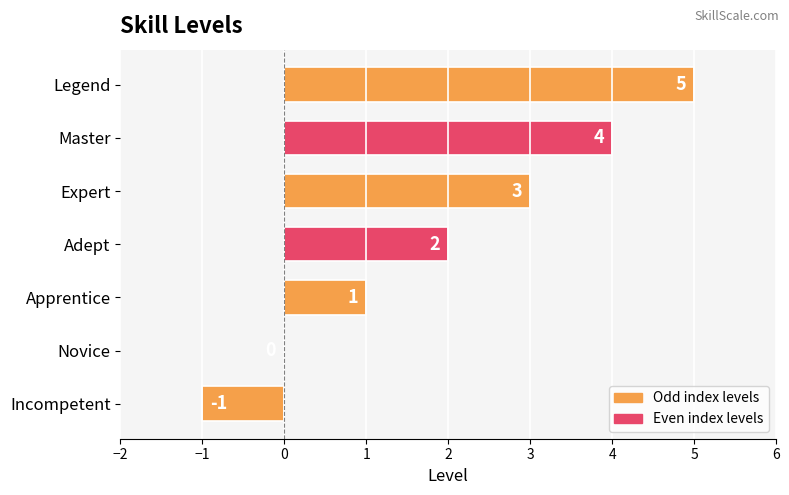

Are the bars horizontal?

Yes